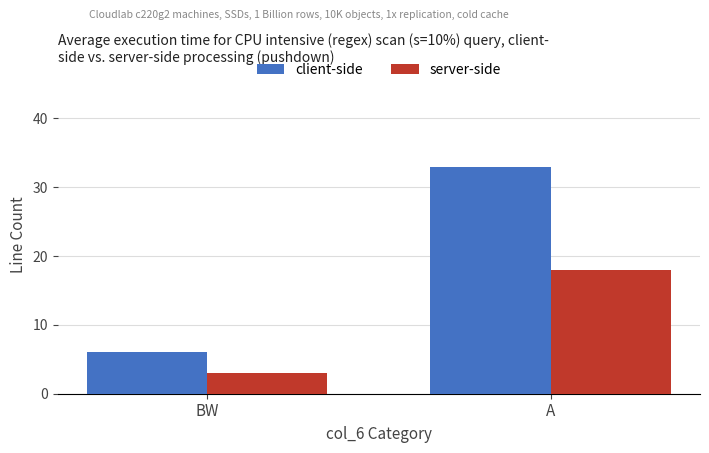

Reading left to right, what are all the values shown in this chart?

client-side: BW=6	A=33
server-side: BW=3	A=18